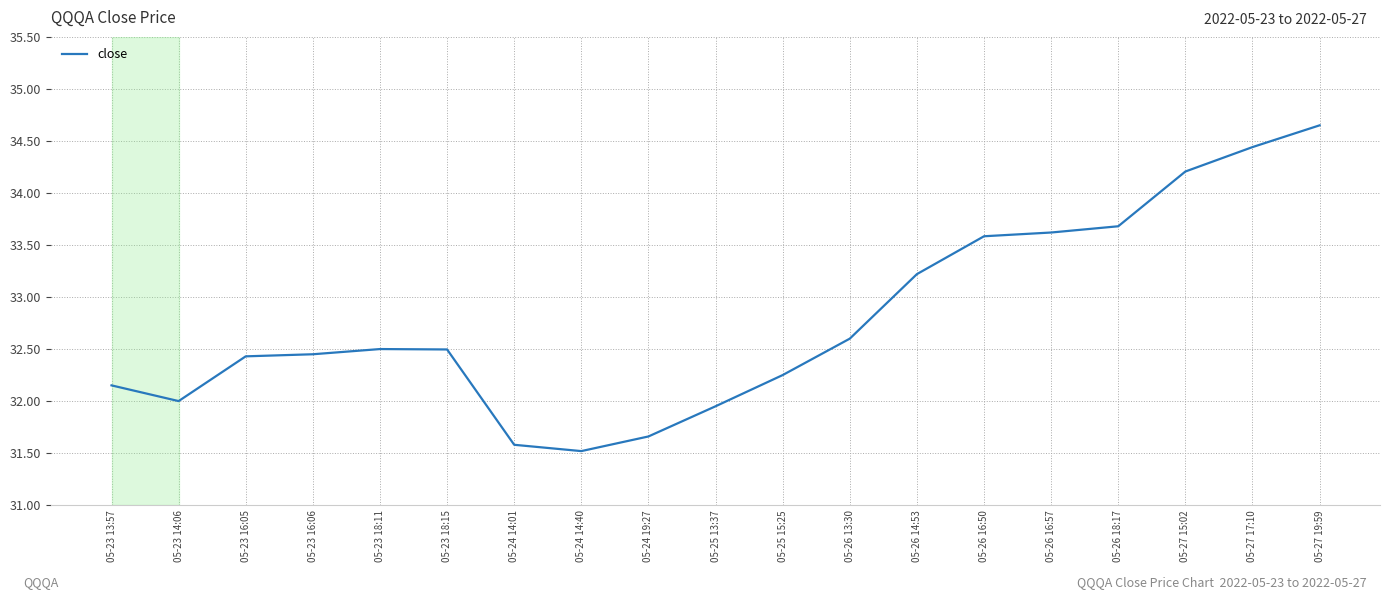

What is the difference between the second highest and second lowest values?

2.9